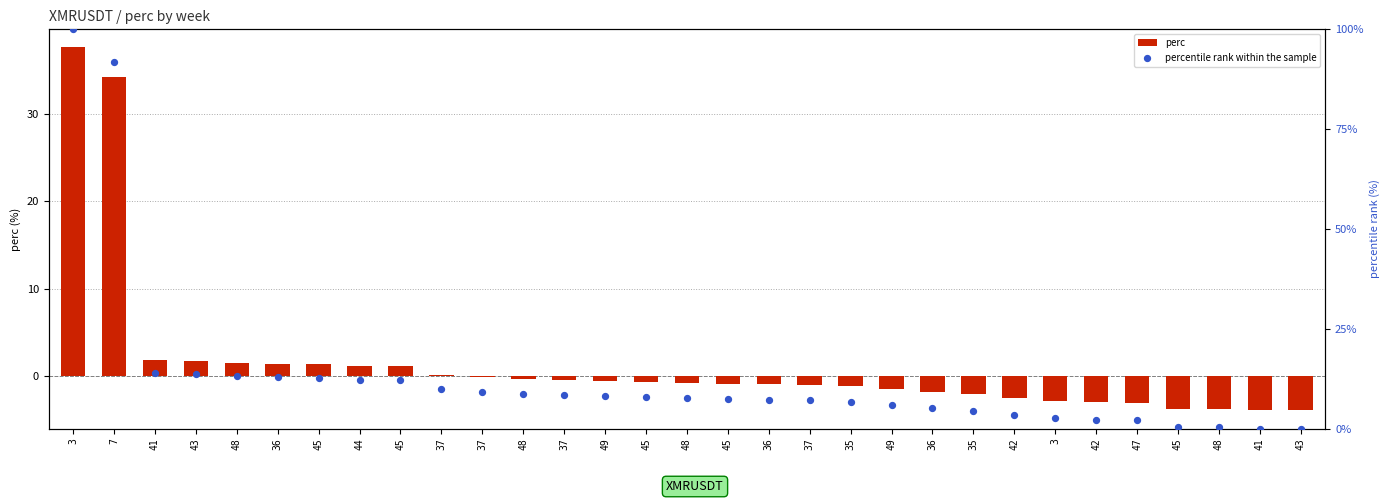

Which series contains the highest Y value?

percentile rank within the sample